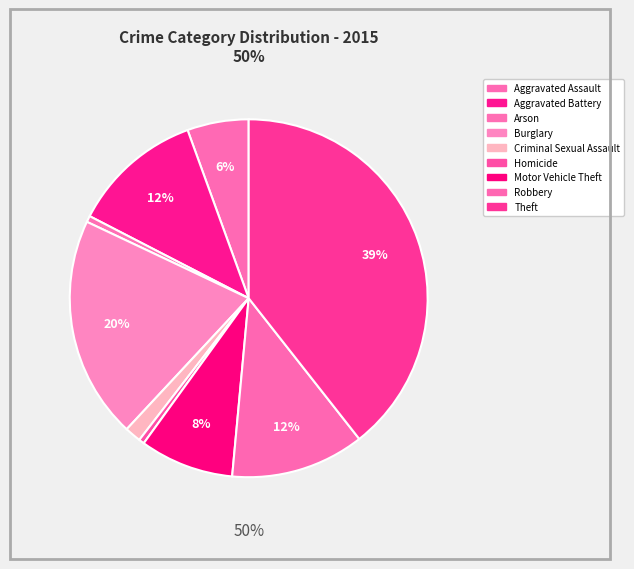

Is it true that Aggravated Assault is 1% of the pie?

False